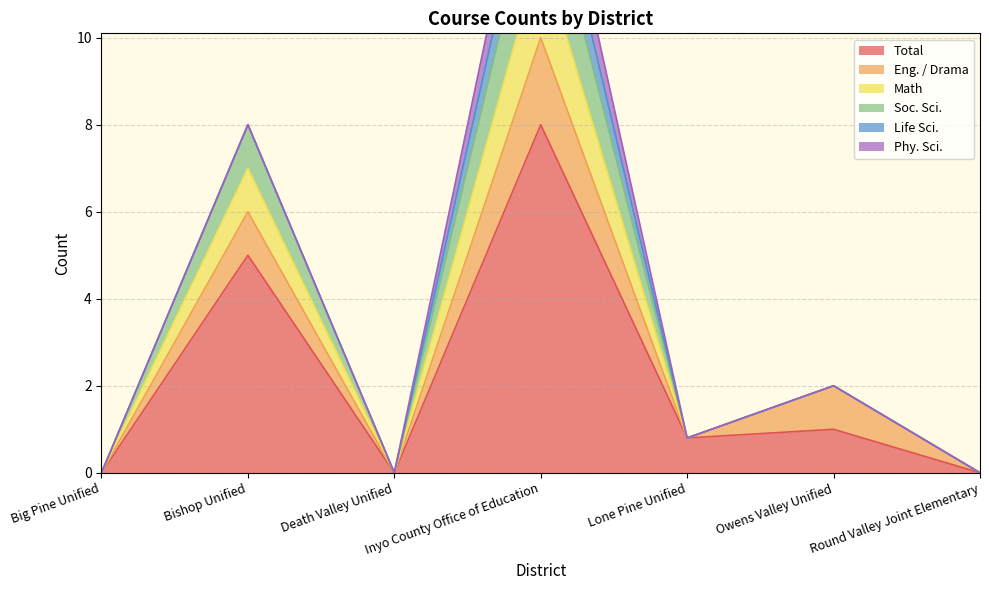

Is the value of Math at Round Valley Joint Elementary greater than the value of Soc. Sci. at Big Pine Unified?

No